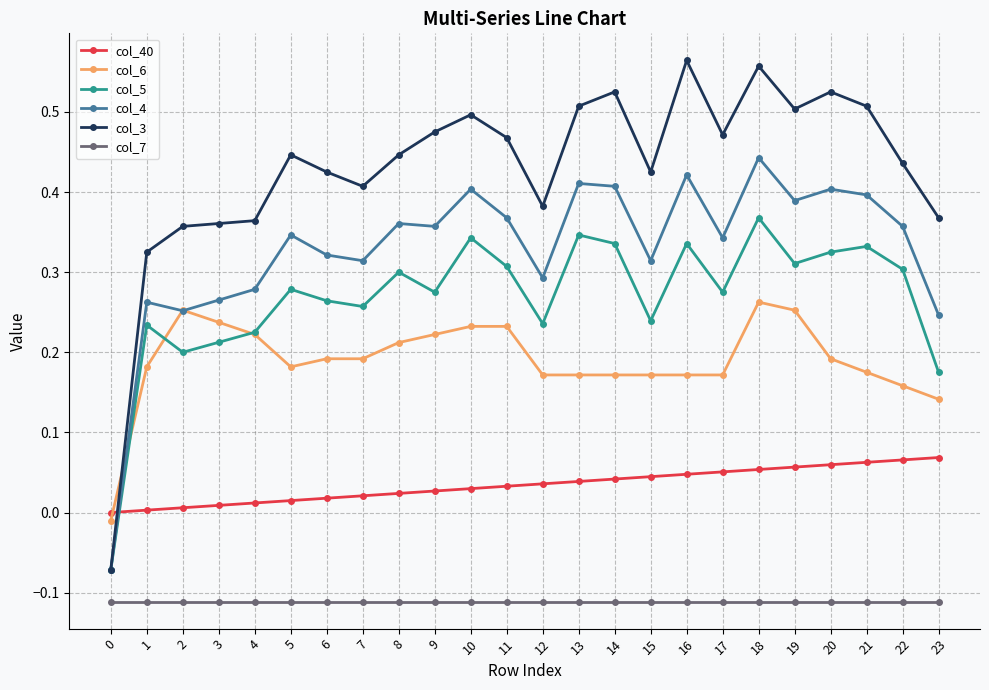

True or false: col_40 and col_7 cross at least once.

False